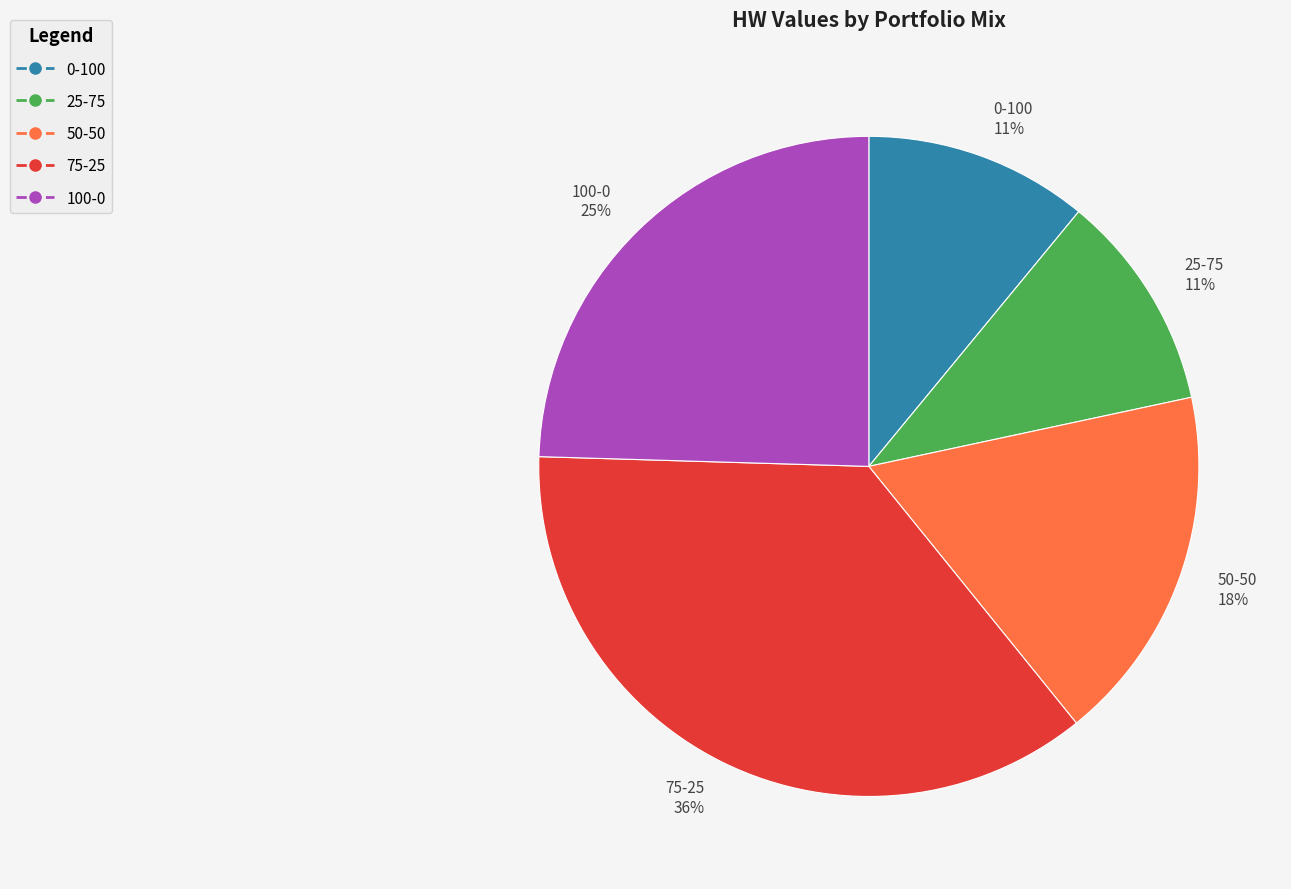

Combined, do 25-75 and 0-100 account for over 50%?

No